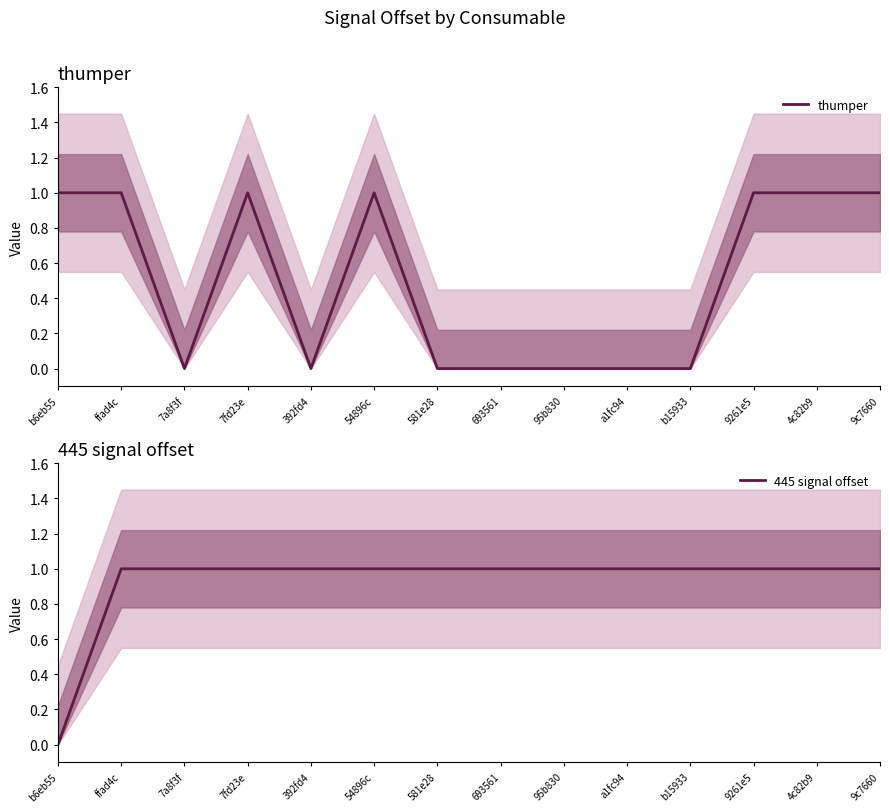

What is the greatest value displayed?

1